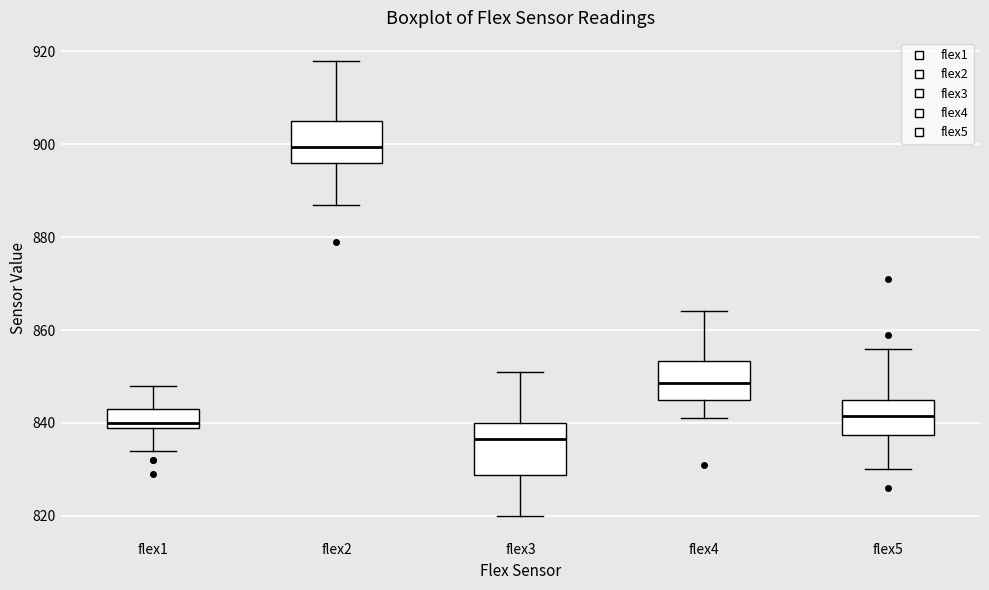

Where is the upper edge of the box for flex2 on the y-axis? The values are not printed on the chart, so give them approximately, as read against the axis.

906